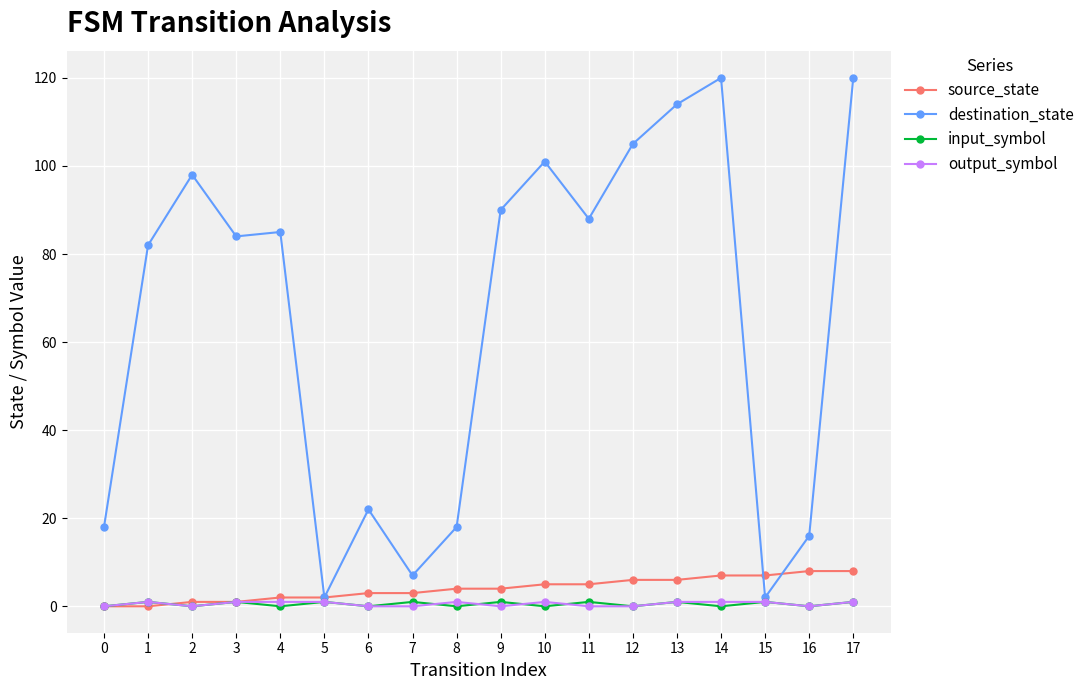

True or false: destination_state has more than 2 interior local peaks.

True